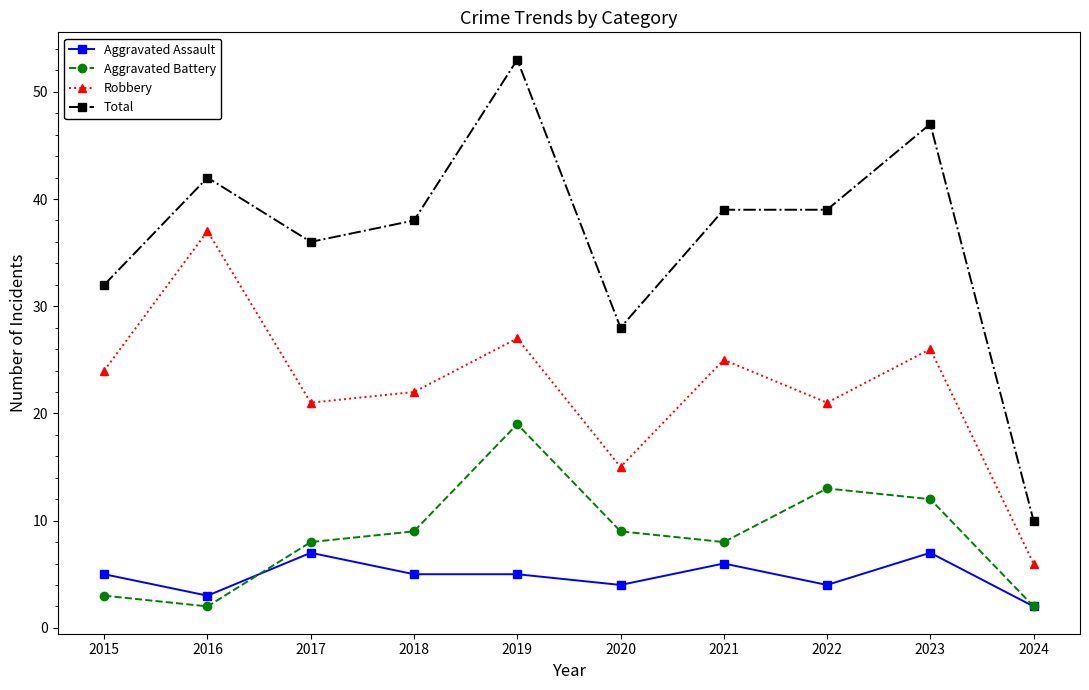

Rank the series at 2023 from lowest to highest value.

Aggravated Assault, Aggravated Battery, Robbery, Total